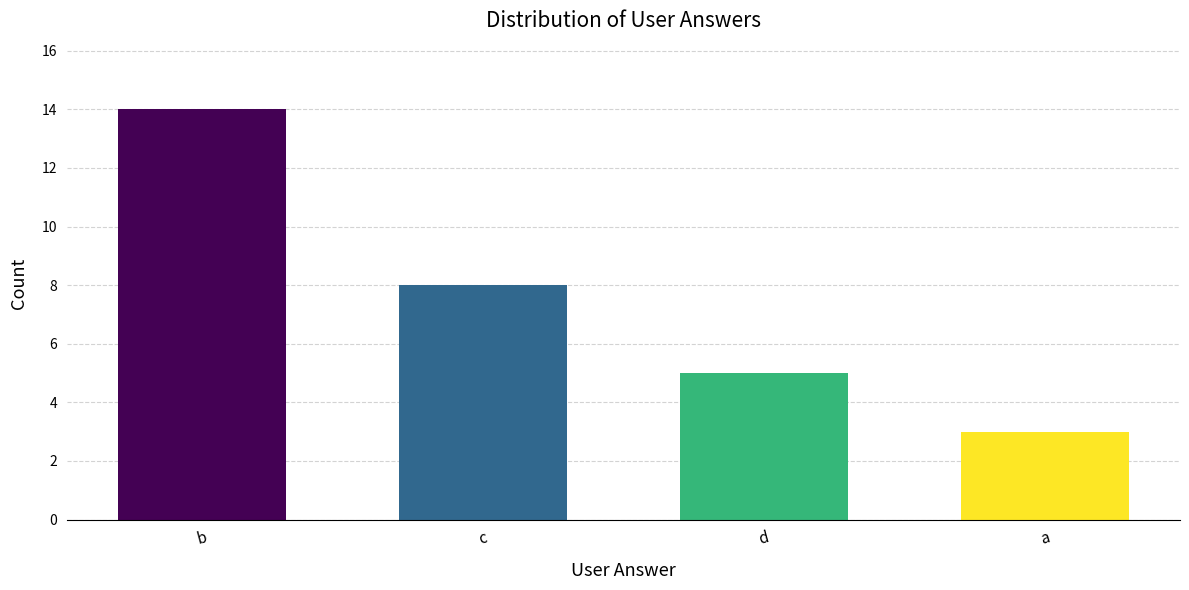

Count the values in the range 5 to 14.

3